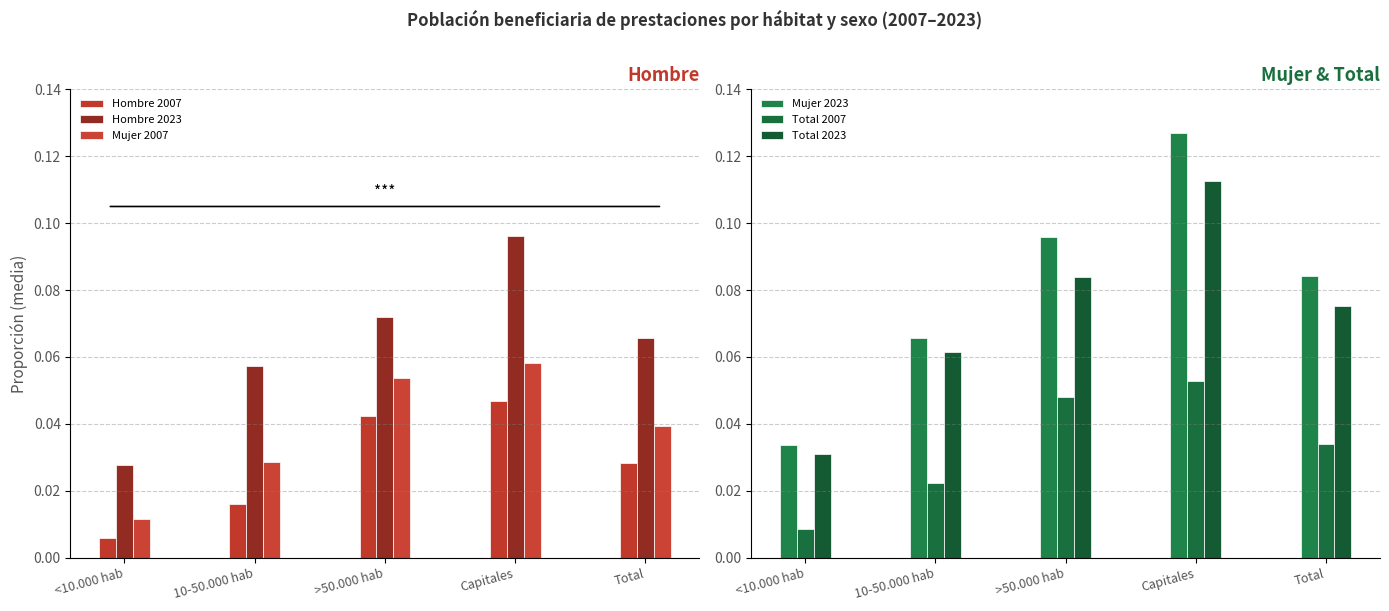

The value of Total 2023 at Capitales is 0.1. True or false?

False